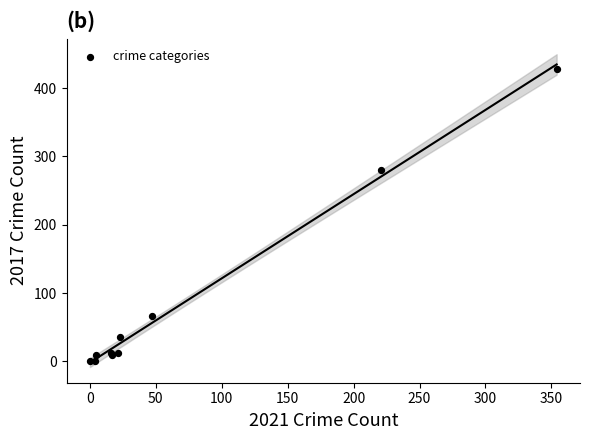

What Y value in the scatter plot is closest to 214?

280